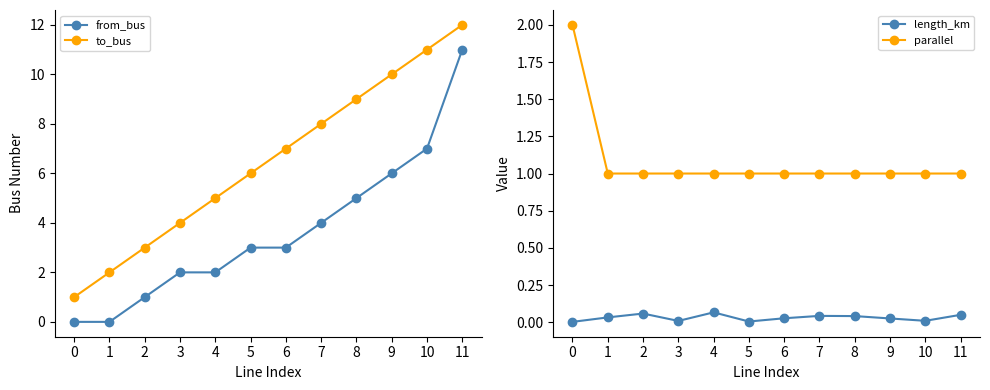

Reading right to left, what are all the values shown in this chart?

from_bus: 11.0	7.0	6.0	5.0	4.0	3.0	3.0	2.0	2.0	1.0	0.0	0.0
to_bus: 12.0	11.0	10.0	9.0	8.0	7.0	6.0	5.0	4.0	3.0	2.0	1.0
length_km: 0.0	0.0	0.0	0.0	0.0	0.0	0.0	0.1	0.0	0.1	0.0	0.0
parallel: 1.0	1.0	1.0	1.0	1.0	1.0	1.0	1.0	1.0	1.0	1.0	2.0